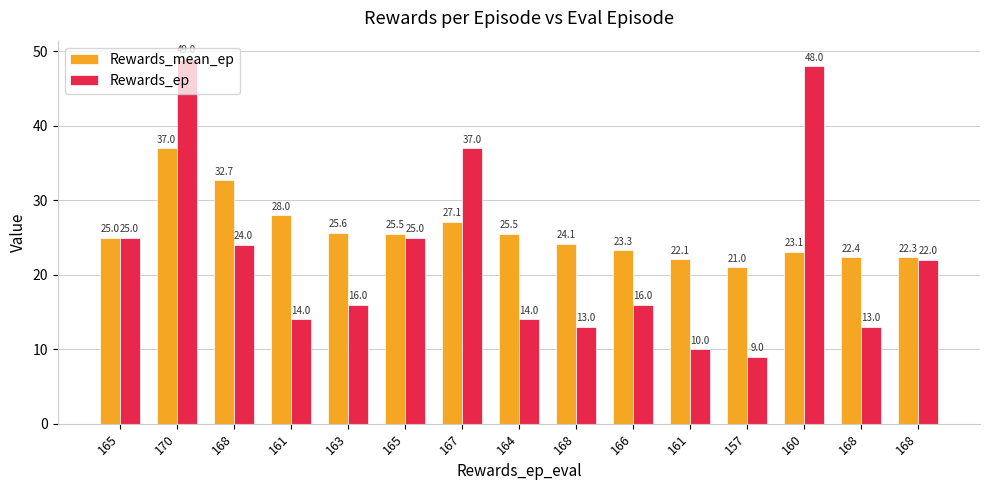

The value of Rewards_ep at 170 is 49.0. True or false?

True